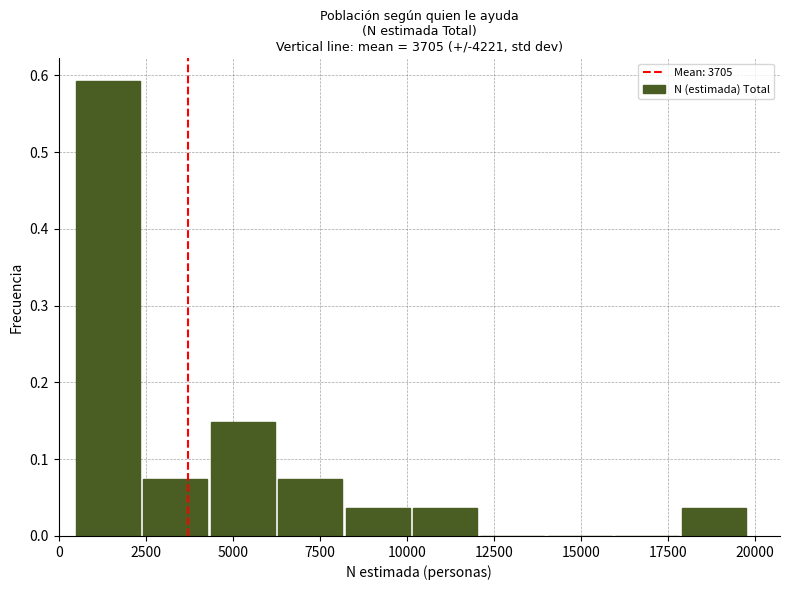

Around what value on the x-axis is the tallest bar? Give the approximate position of its centre, as read against the axis.

1500